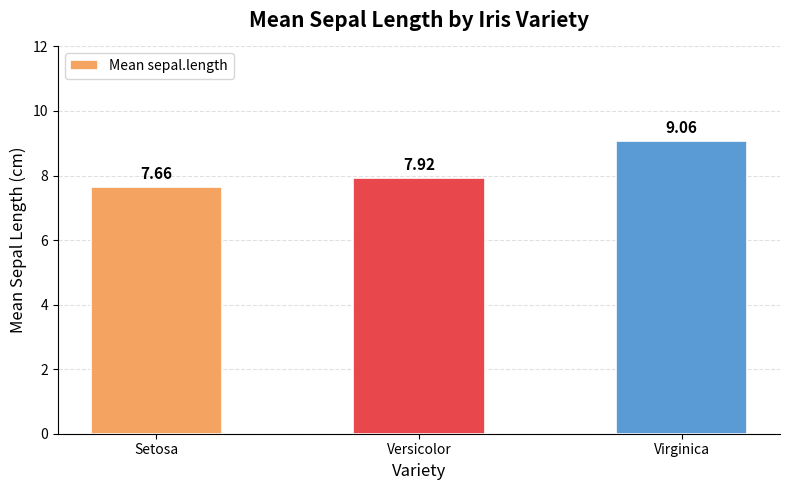

Rank the categories by value from lowest to highest.

Setosa, Versicolor, Virginica